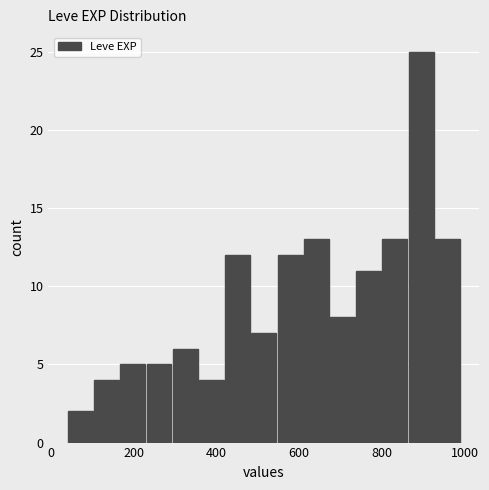

Around what value on the x-axis is the tallest bar? Give the approximate position of its centre, as read against the axis.

900